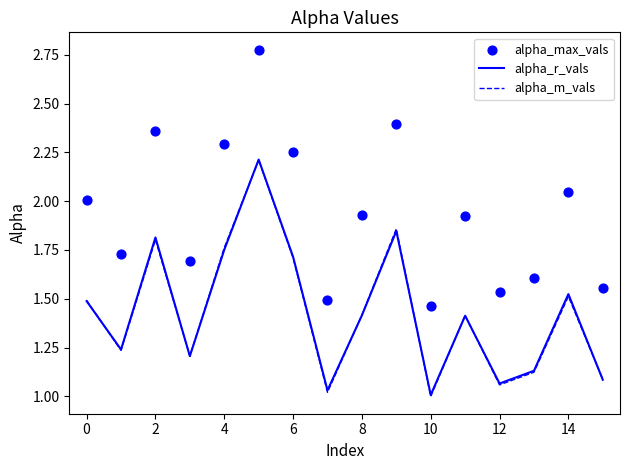

Which series has the widest spread of Y values?

alpha_max_vals